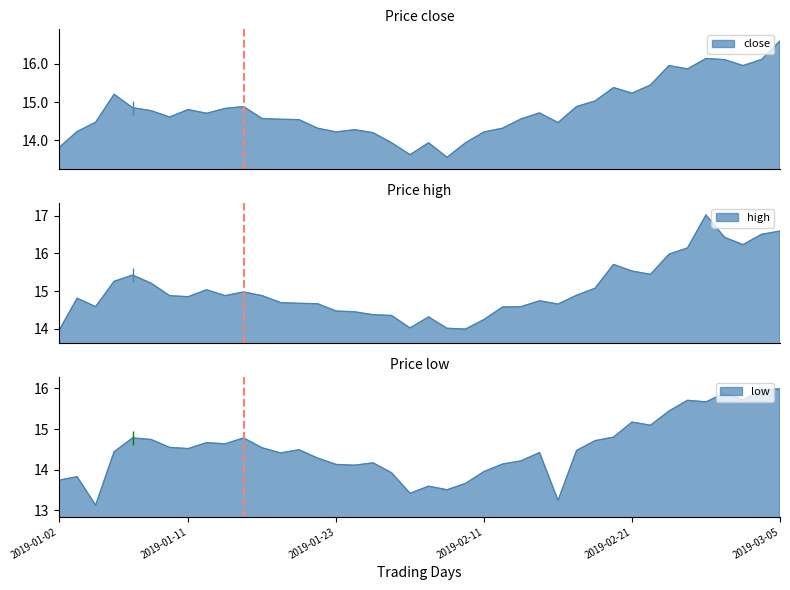

Rank the series by their average value, from lowest to highest.

low, close, high